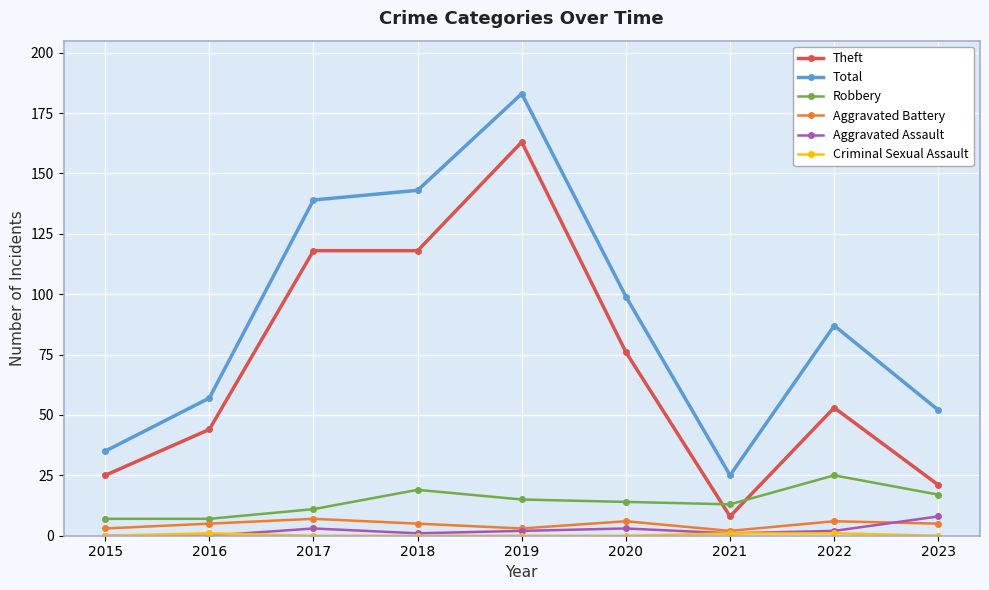

At which label does Theft first exceed 53?

2017